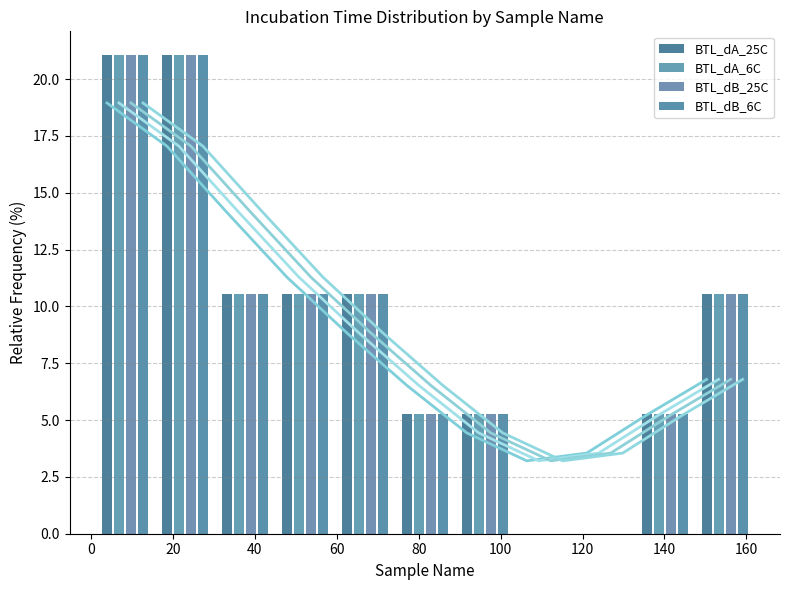

How many data points in BTL_dB_25C are above 10?

6